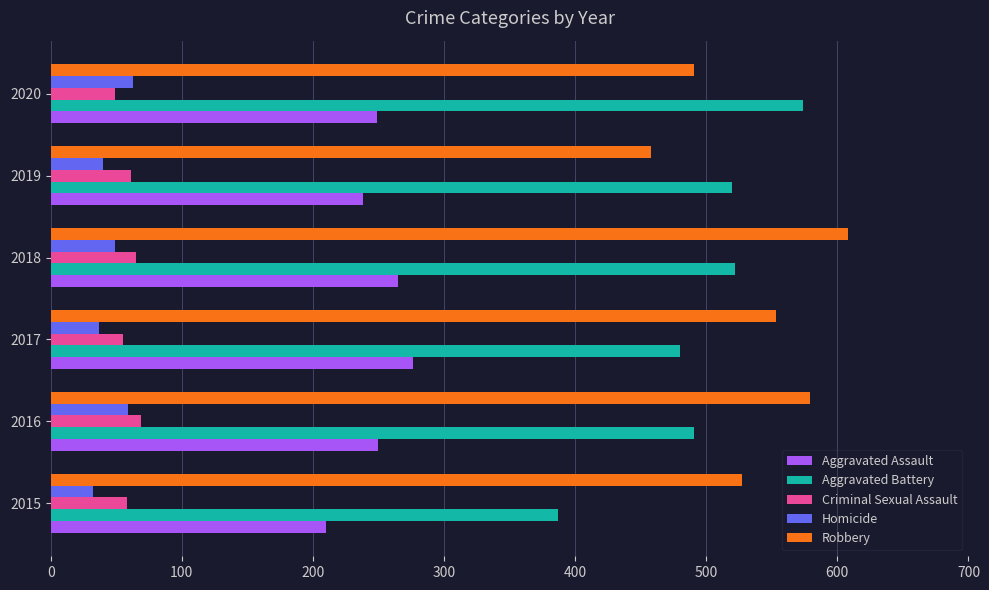

The Robbery series shows 295 at 2016. True or false?

False